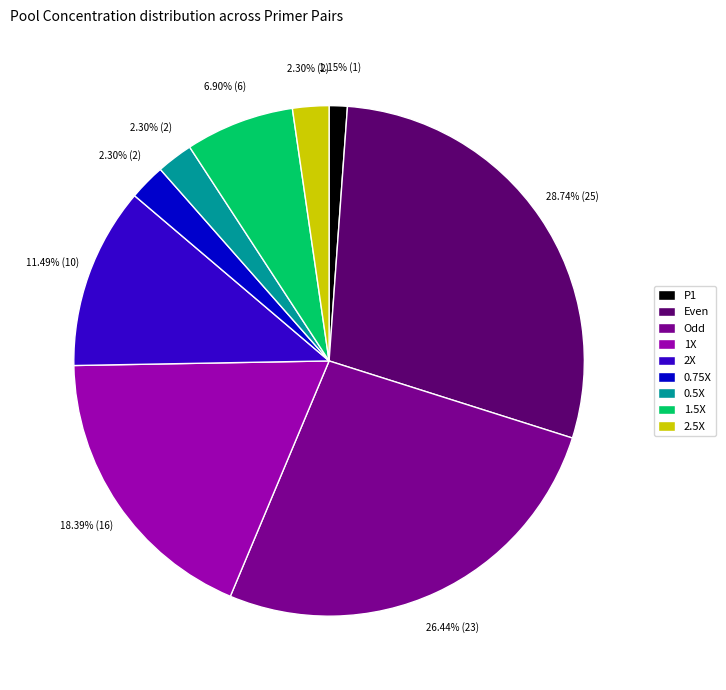

Between 1.5X and 1X, which is larger?

1X